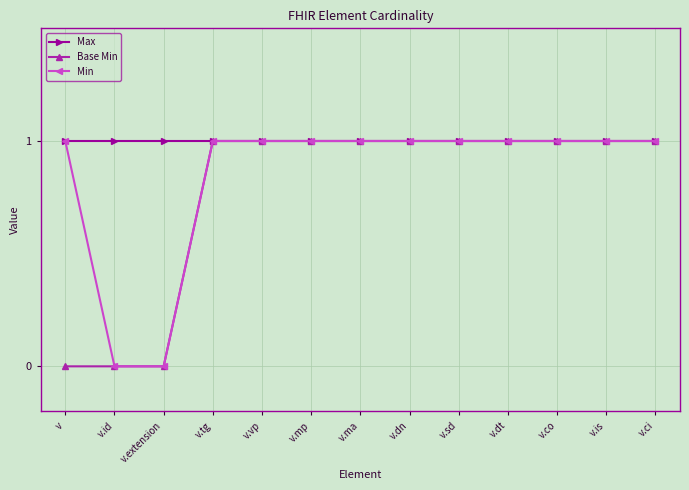

Is it true that Min equals 0 at v.extension?

True